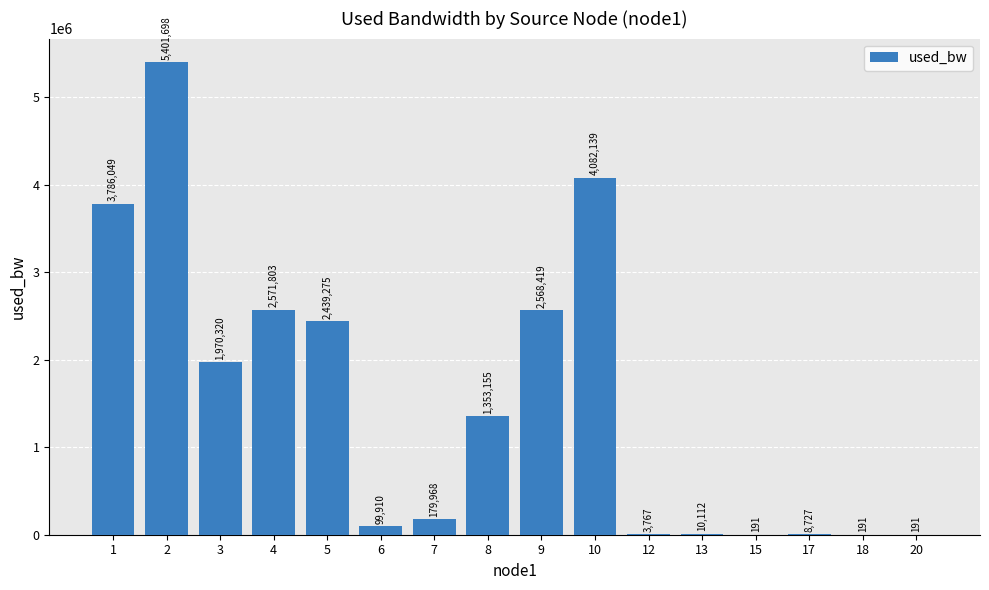

Approximately how many times larger is the value at 8 compared to 6?

13.5